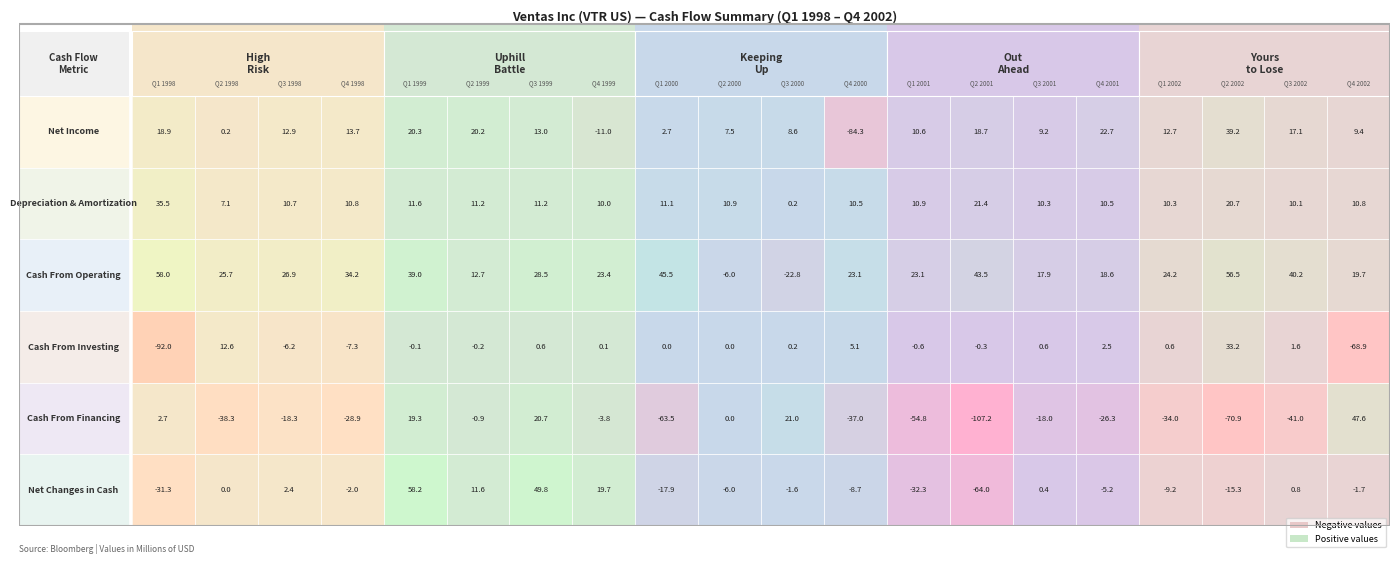

The value of Cash From Operating at Q1 1998 is 24.4. True or false?

False